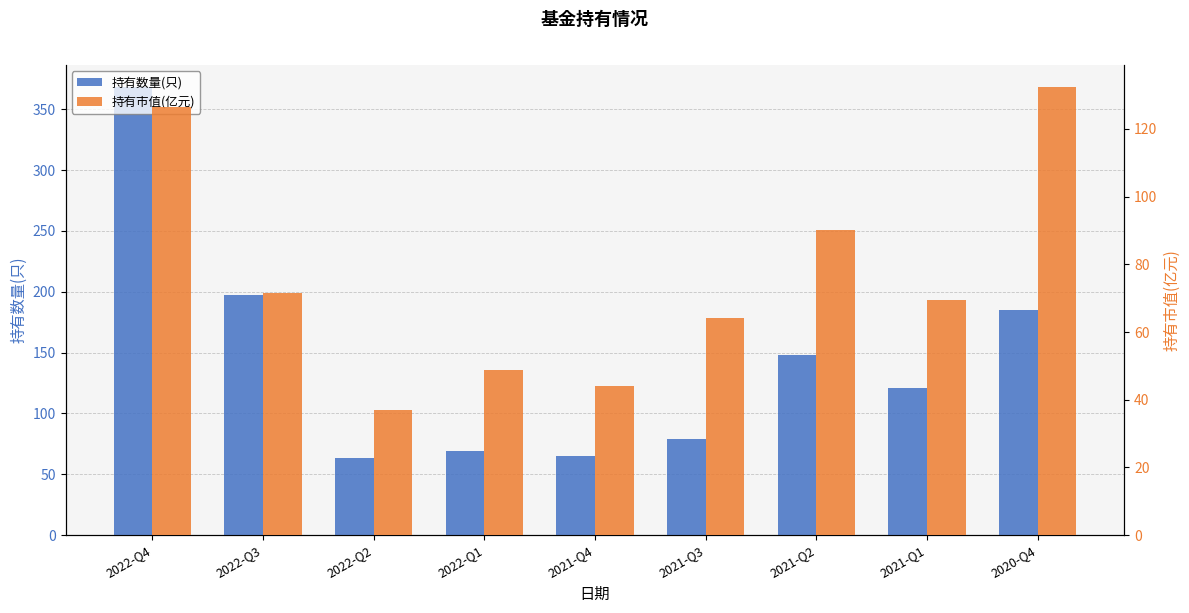

Does the chart contain any negative values?

No